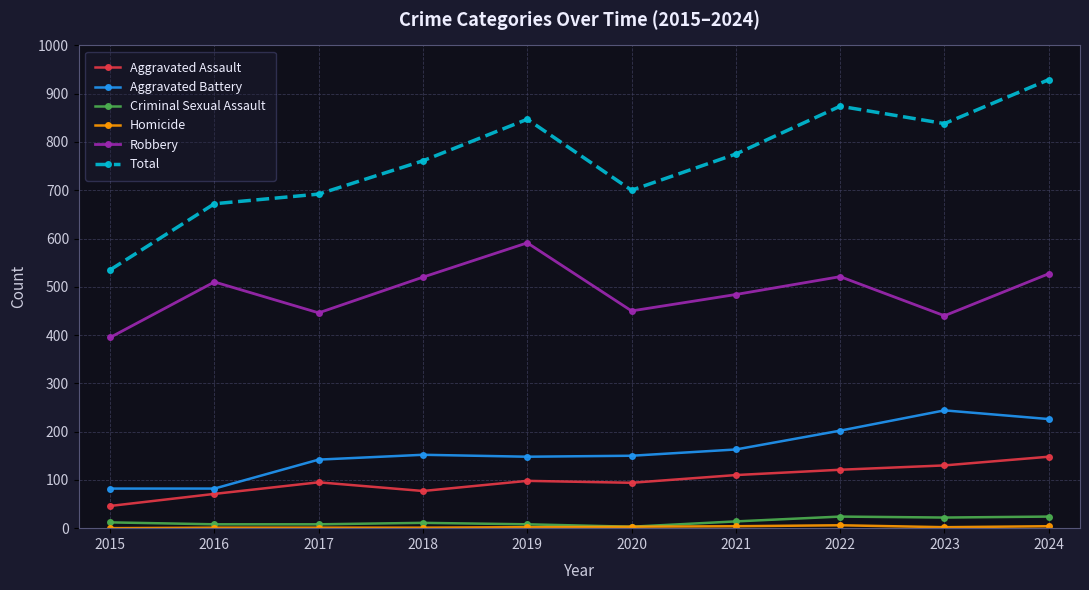

What is the minimum value for Total?

535